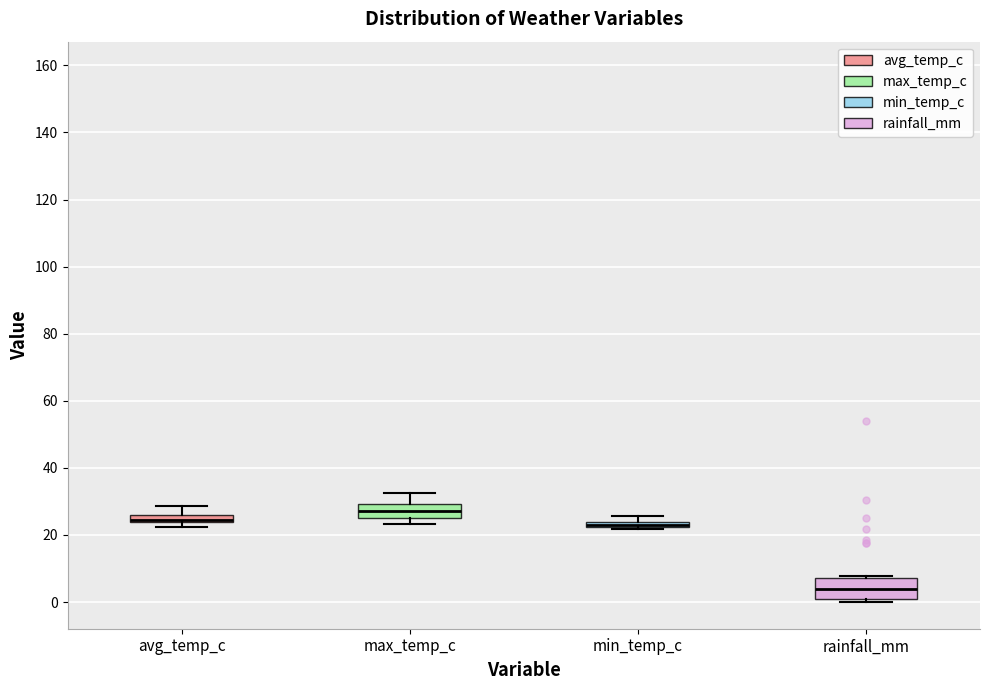

Where is the upper edge of the box for min_temp_c on the y-axis? The values are not printed on the chart, so give them approximately, as read against the axis.

24